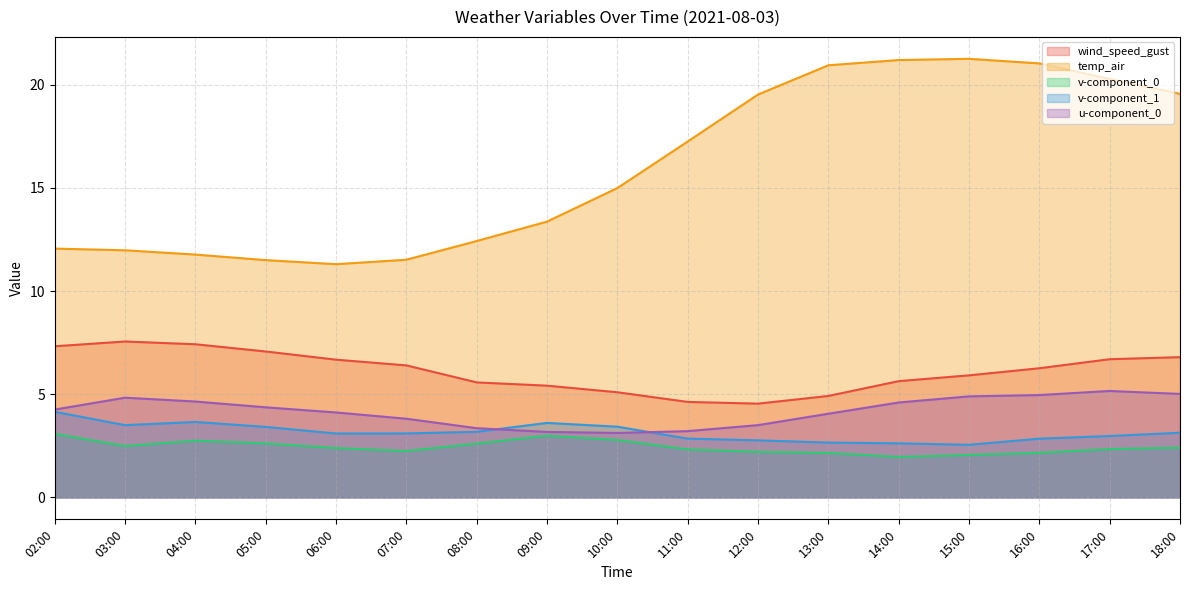

What is the value of the temp_air point at the 7th from the left?

12.4